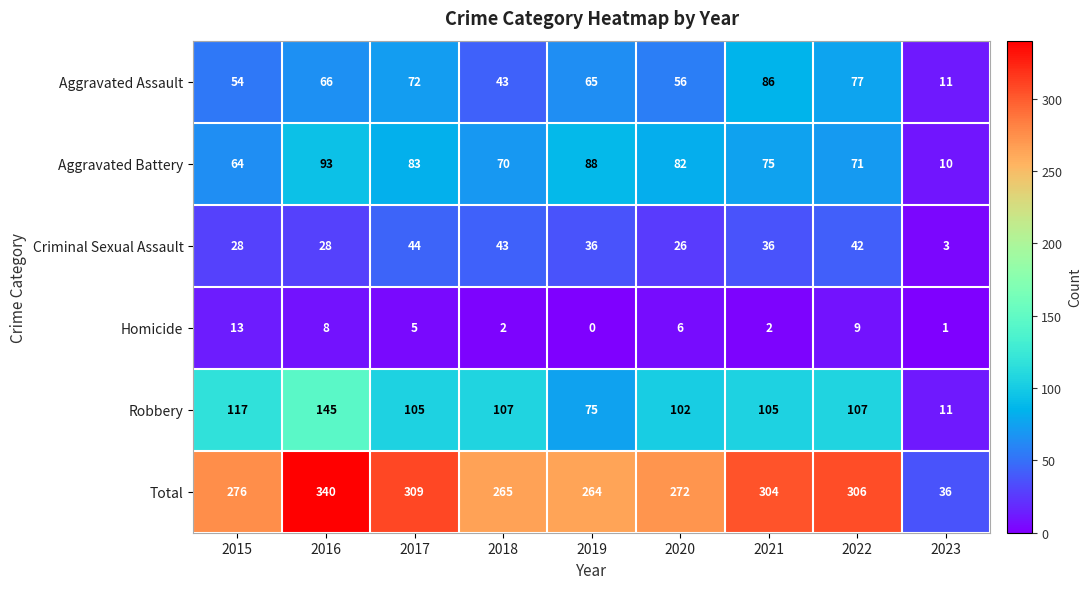

Which category has the highest value in the Robbery series?

2016